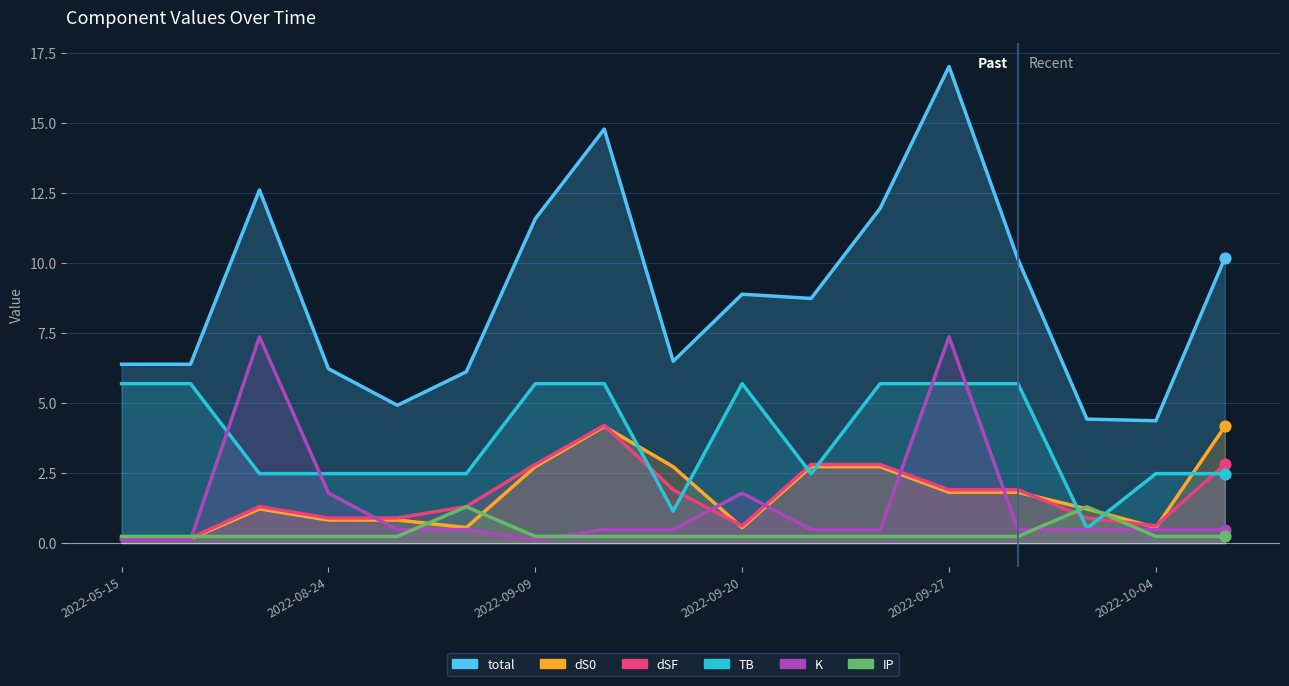

What are all the series names shown in the legend?

total, dS0, dSF, TB, K, IP